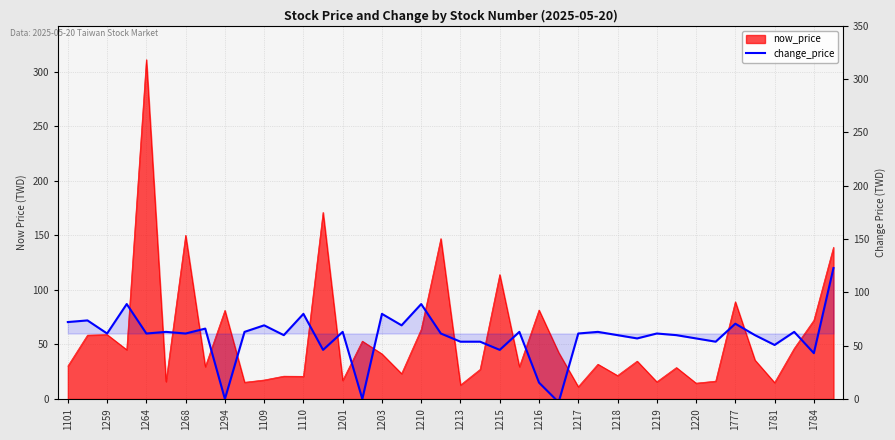

What is the ratio of the value at 37 to the value at 32?

1.1